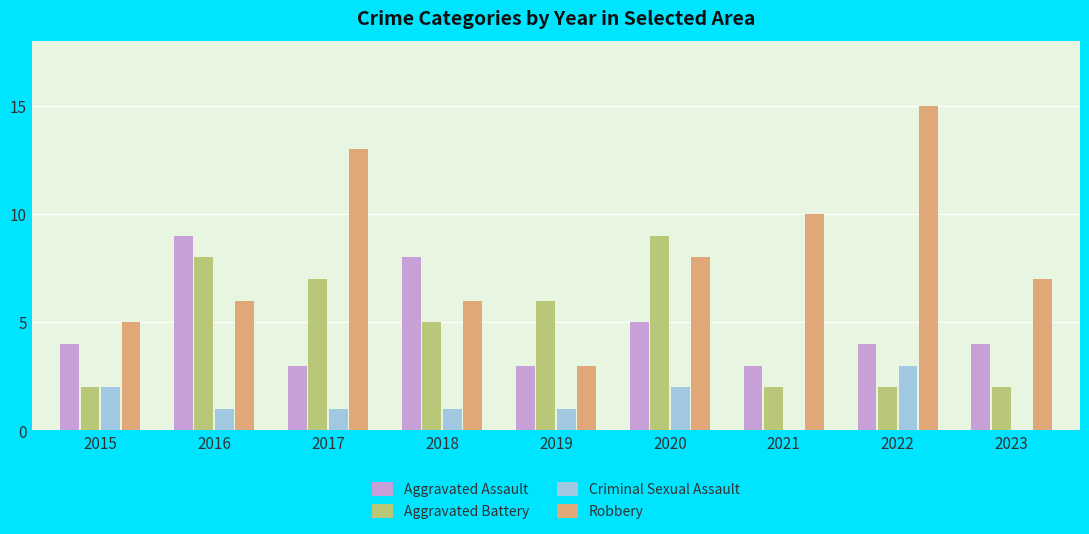

Does the chart contain stacked bars?

No